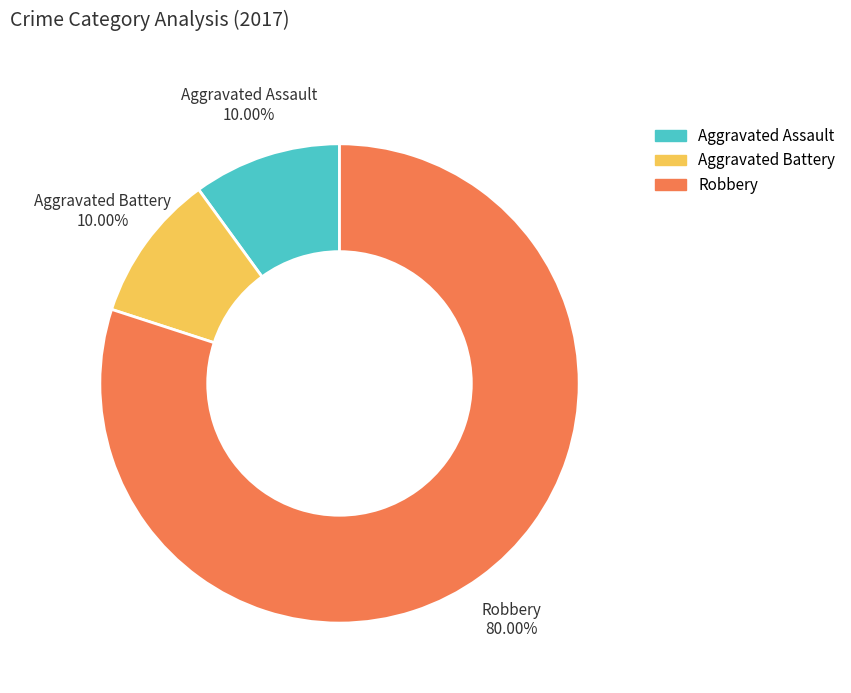

Which slice represents more than half of the pie?

Robbery